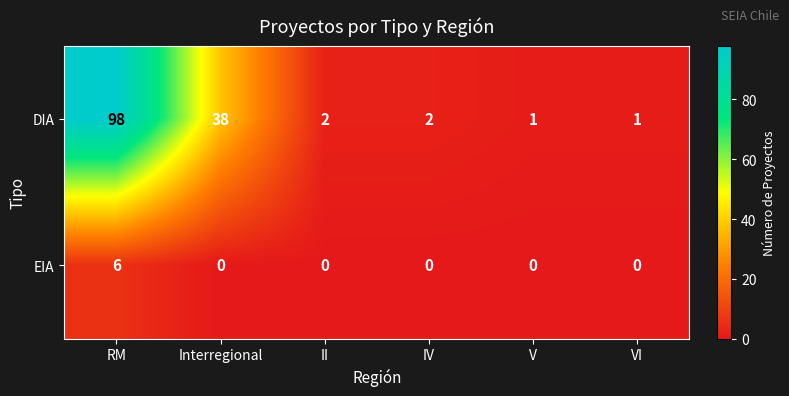

The DIA series shows 98 at RM. True or false?

True